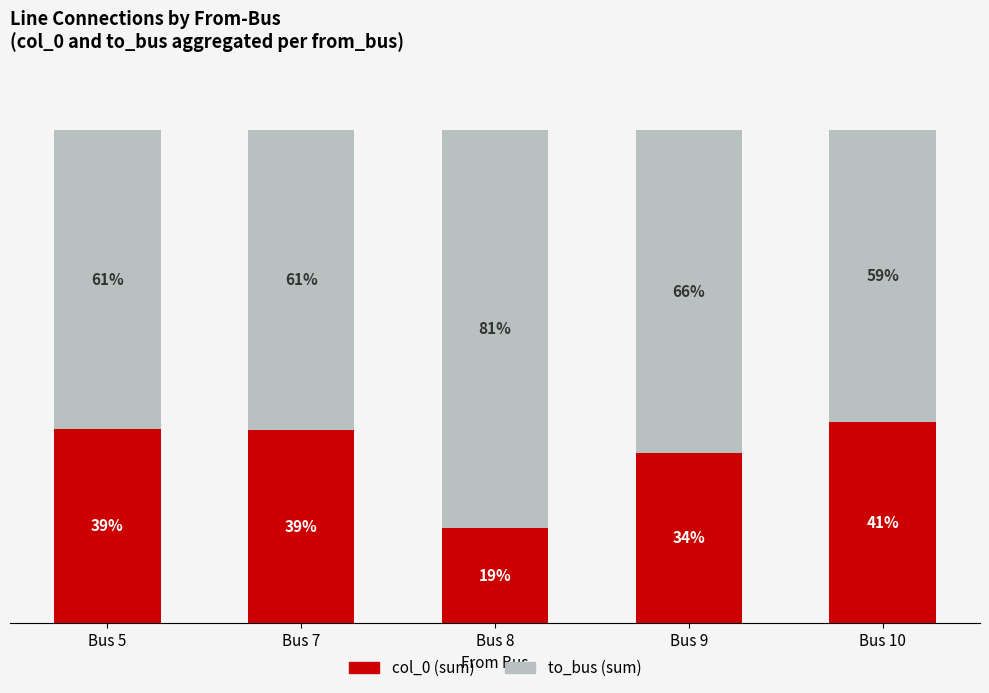

Are the bars horizontal?

No